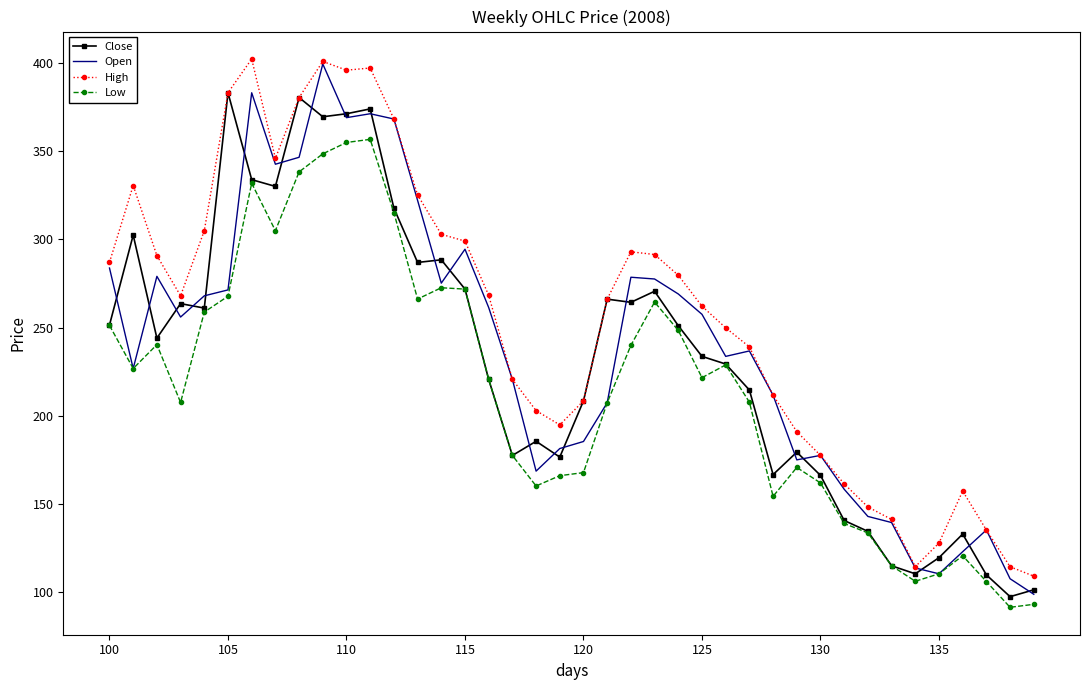

How many values in the Open series exceed 255?

20